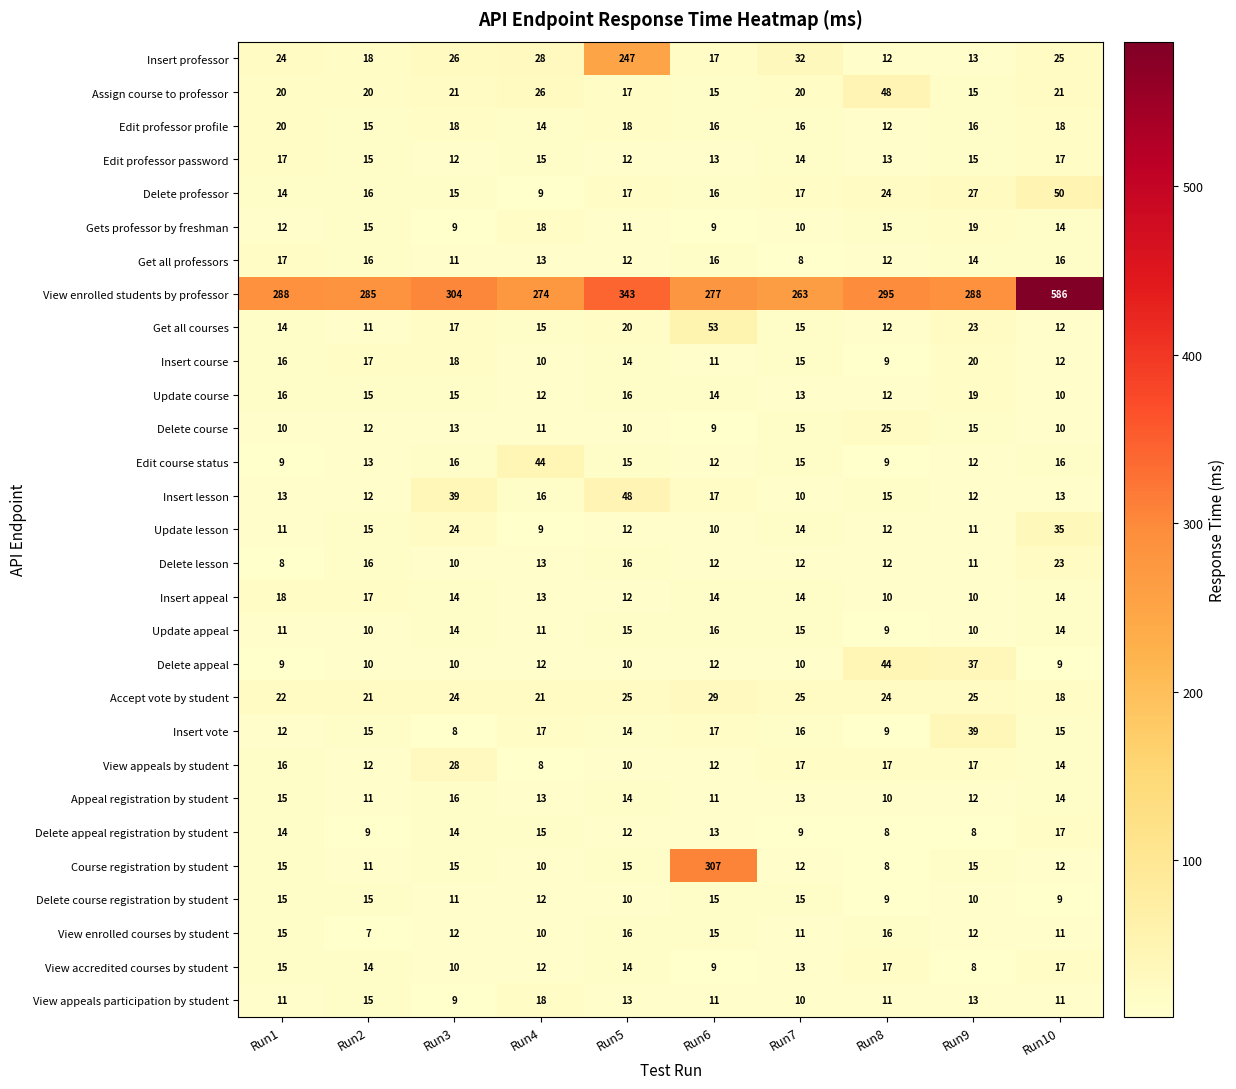

What is the average value of the Edit professor password series?

14